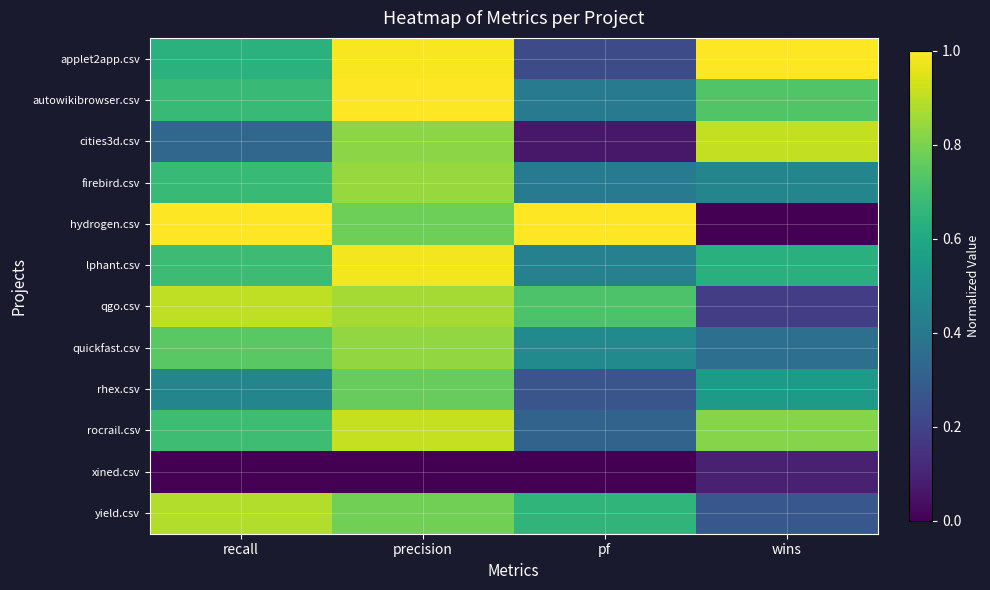

Reading left to right, extract all data points from this chart.

applet2app.csv: recall=0.6	precision=1.0	pf=0.2	wins=1.0
autowikibrowser.csv: recall=0.7	precision=1.0	pf=0.4	wins=0.7
cities3d.csv: recall=0.3	precision=0.8	pf=0.1	wins=0.9
firebird.csv: recall=0.7	precision=0.8	pf=0.4	wins=0.5
hydrogen.csv: recall=1.0	precision=0.8	pf=1.0	wins=0.0
lphant.csv: recall=0.7	precision=1.0	pf=0.4	wins=0.6
qgo.csv: recall=0.9	precision=0.9	pf=0.7	wins=0.2
quickfast.csv: recall=0.7	precision=0.8	pf=0.5	wins=0.4
rhex.csv: recall=0.5	precision=0.8	pf=0.3	wins=0.5
rocrail.csv: recall=0.7	precision=0.9	pf=0.3	wins=0.8
xined.csv: recall=0.0	precision=0.0	pf=0.0	wins=0.1
yield.csv: recall=0.9	precision=0.8	pf=0.7	wins=0.3